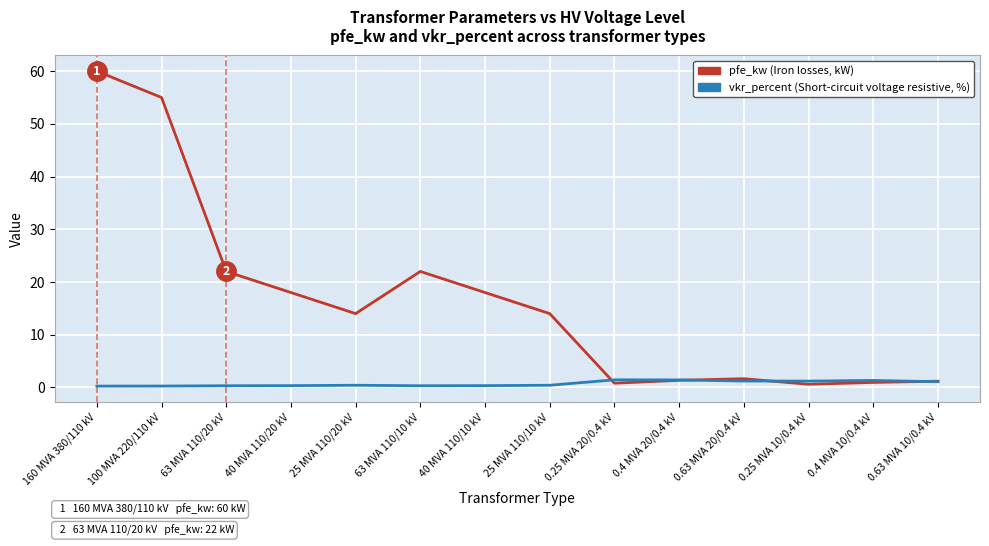

What is the greatest value displayed?

60.0